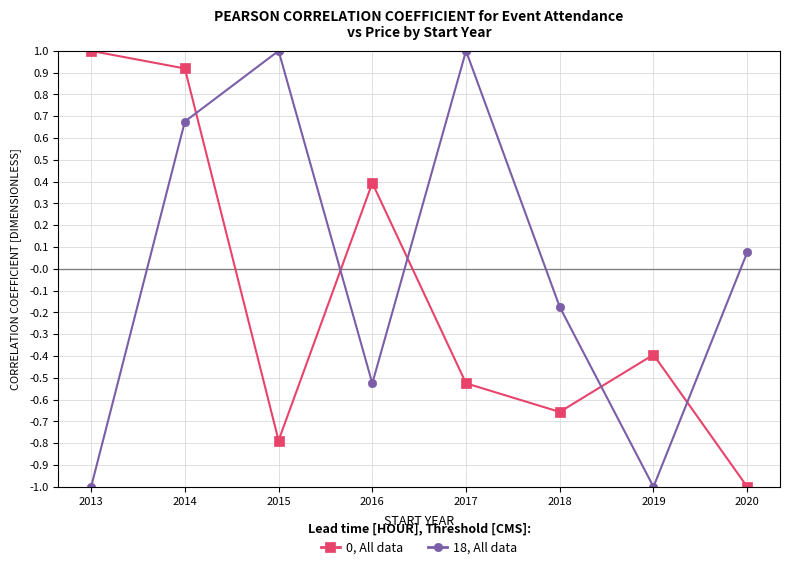

The value of 18, All data at 2019 is -1.0. True or false?

True